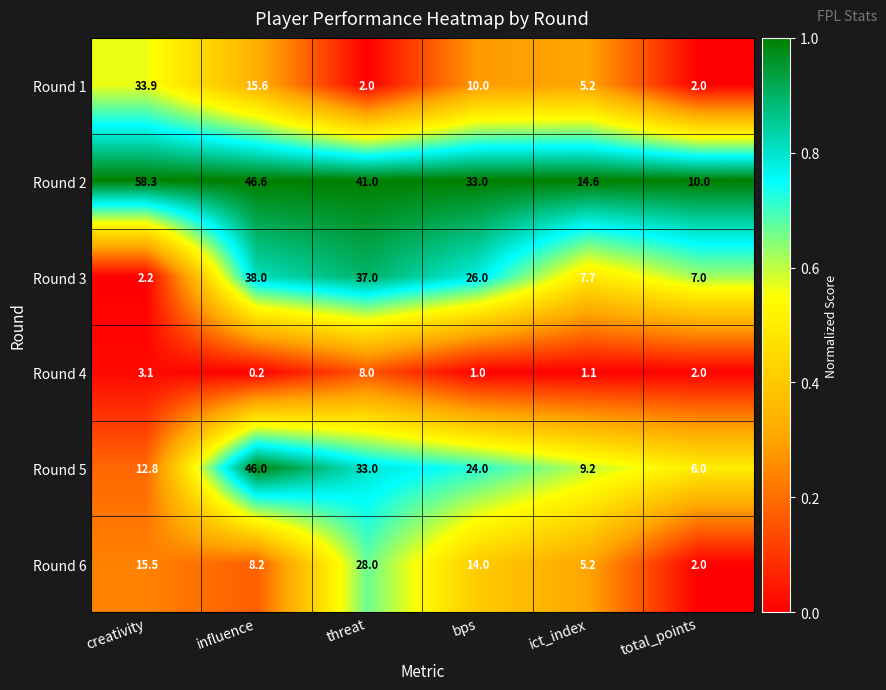

How many data points does each series have?

6